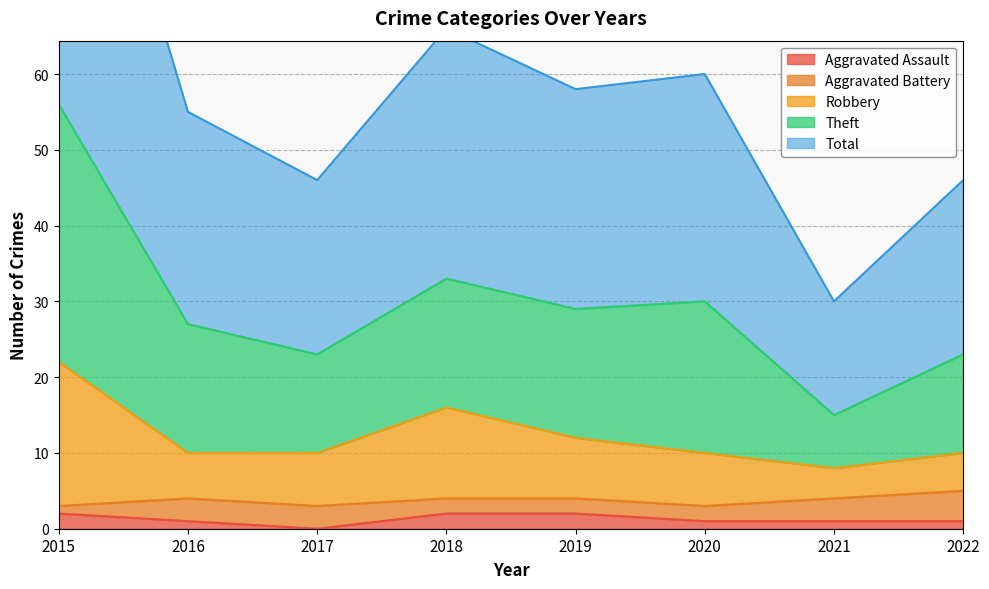

Count the number of categories in the chart.

8